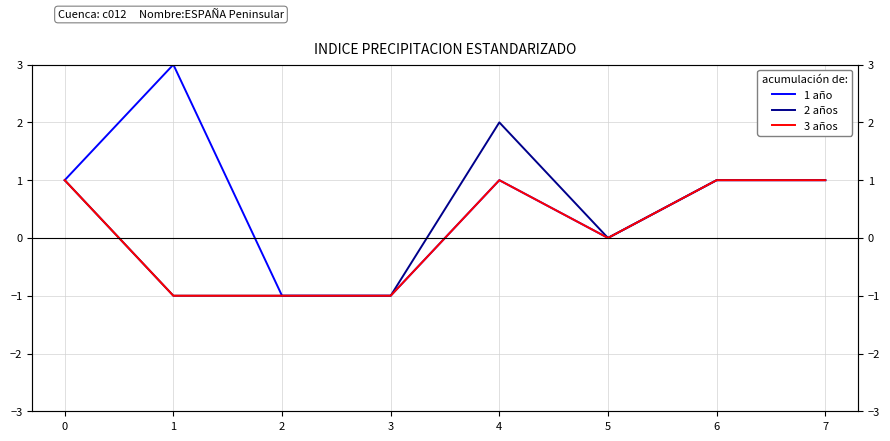

What is the value of the 2 años point at the 1st from the left?

1